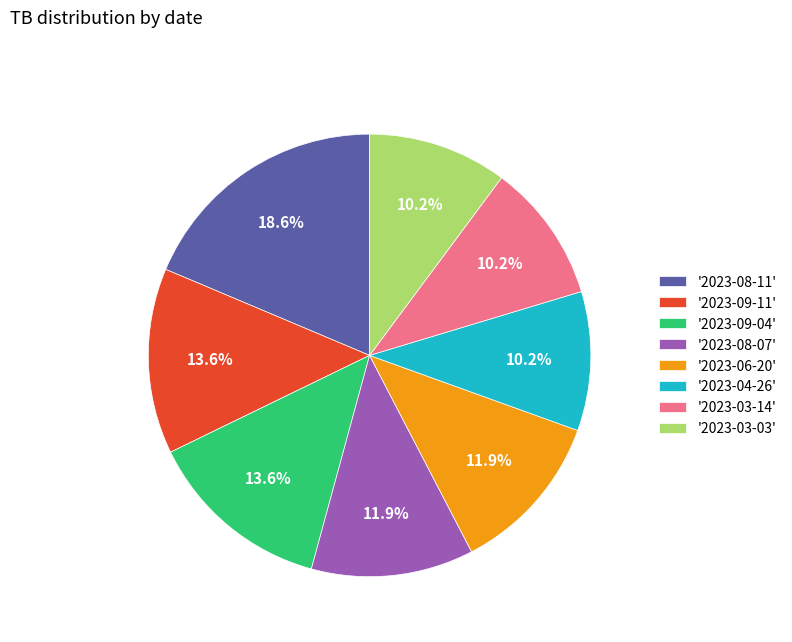

What is the ratio of the value at '2023-03-14' to the value at '2023-04-26'?

1.0